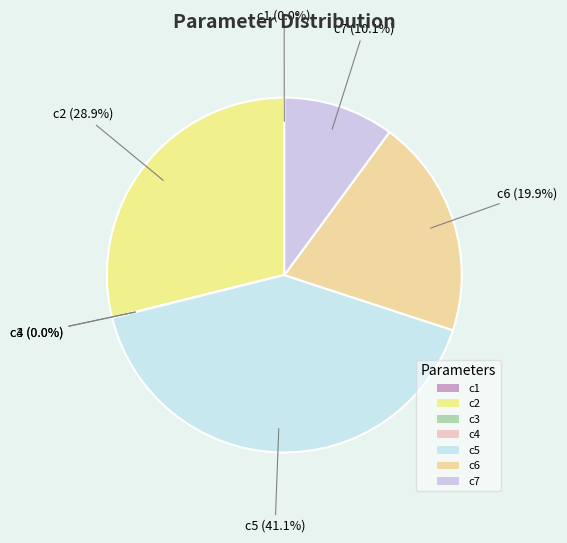

What is the largest slice in the pie chart?

c5